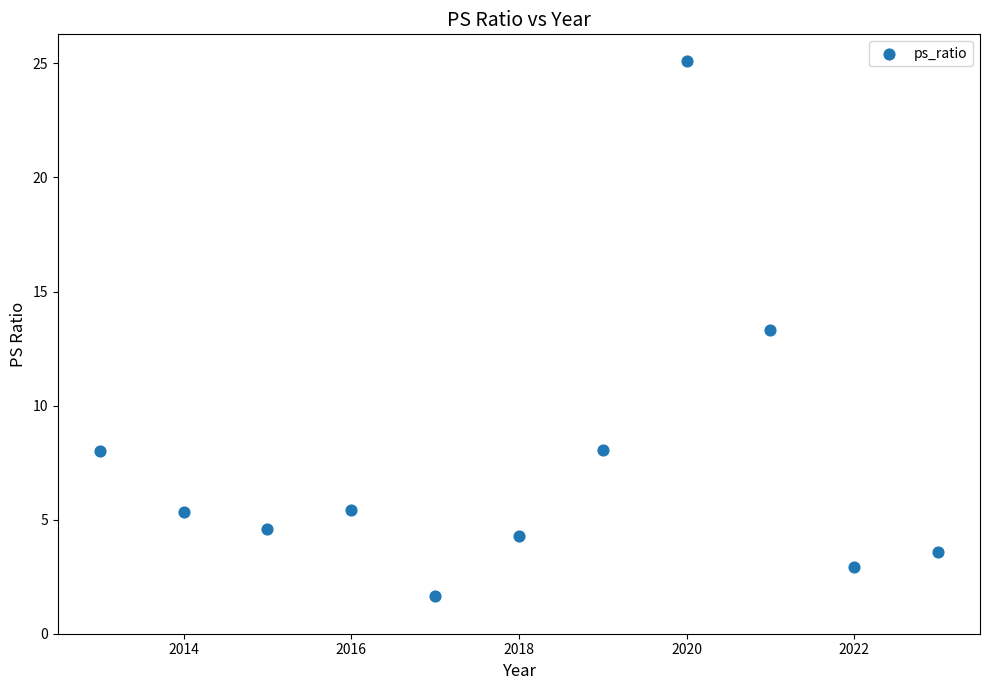

What Y value in the scatter plot is closest to 13?

13.3